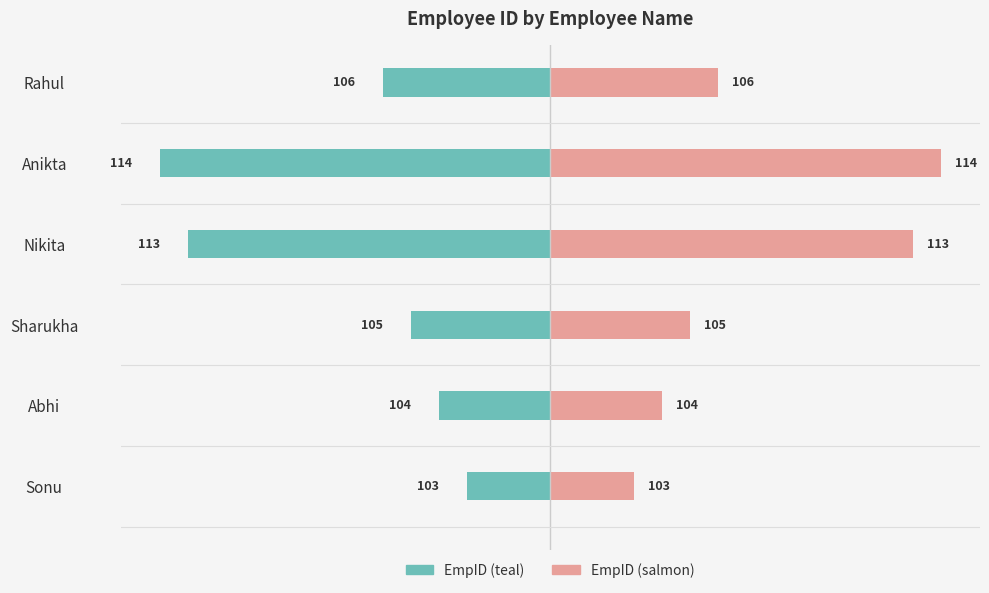

What is the difference between the maximum and minimum values in the EmpID (left) series?

11